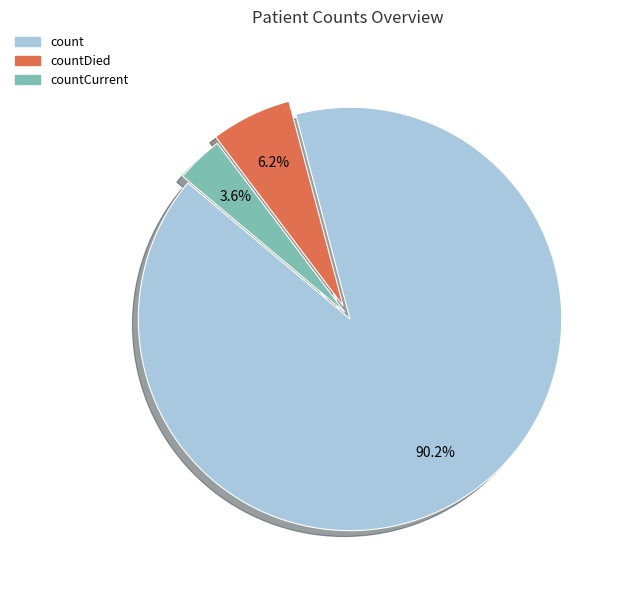

Which has a higher value, countCurrent or count?

count